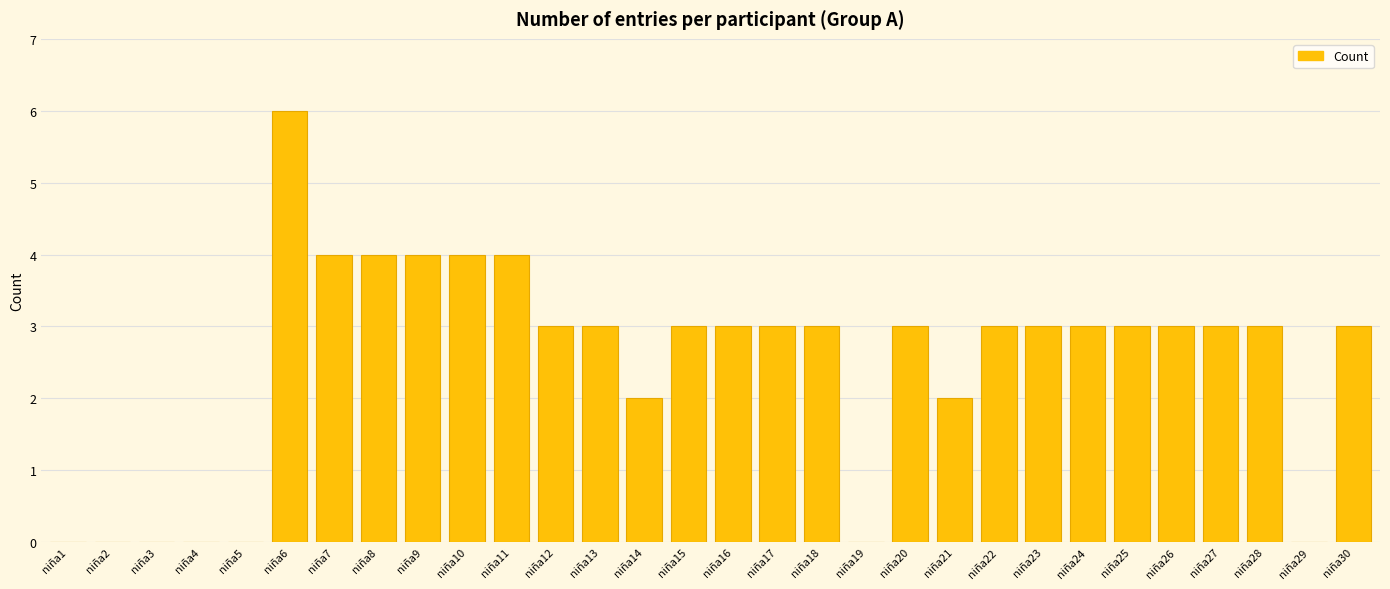

What value does the data have at niña26?

3